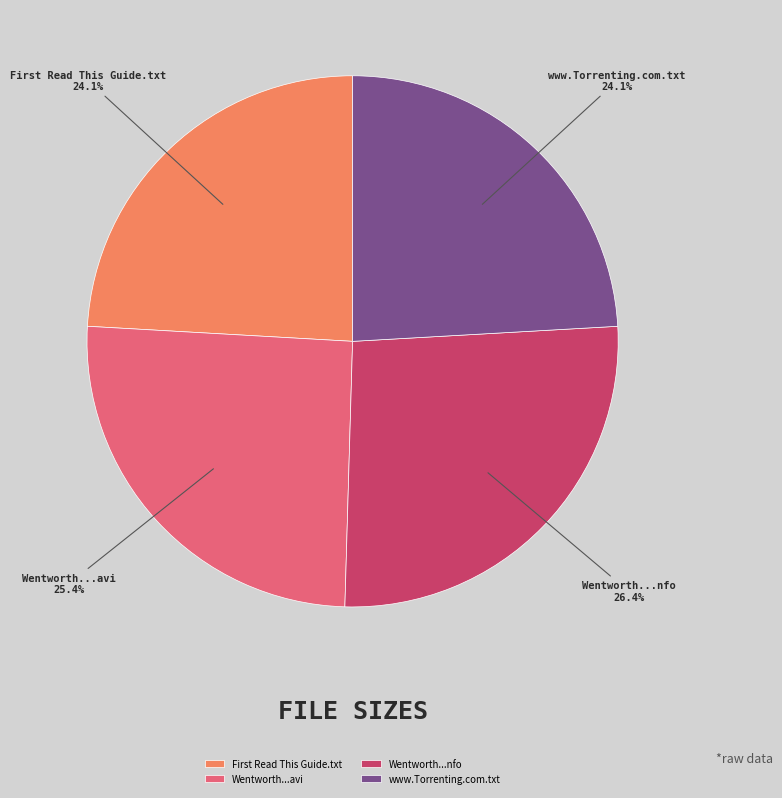

What portion of the pie excludes Wentworth...avi?

74.6%